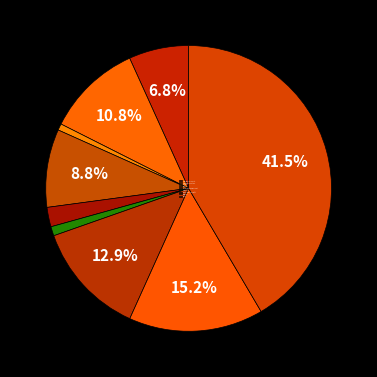

Approximately how many times larger is the value at Burglary compared to Arson?

12.0